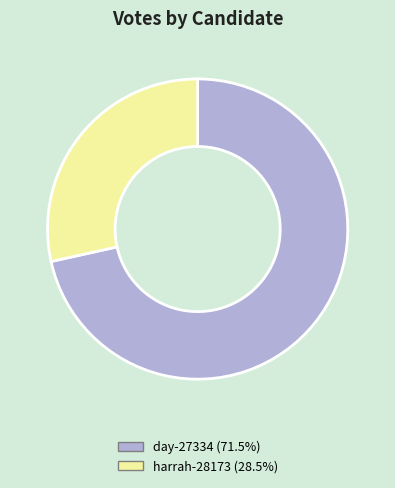

Which slice is the smallest?

harrah-28173